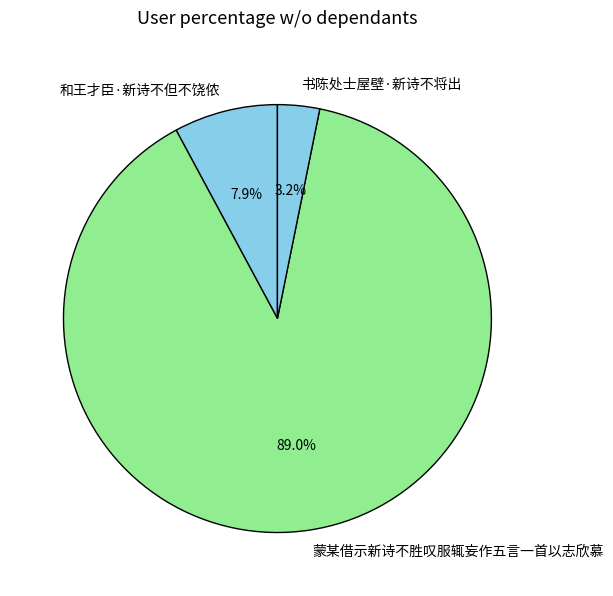

What is the largest slice in the pie chart?

蒙某借示新诗不胜叹服辄妄作五言一首以志欣慕